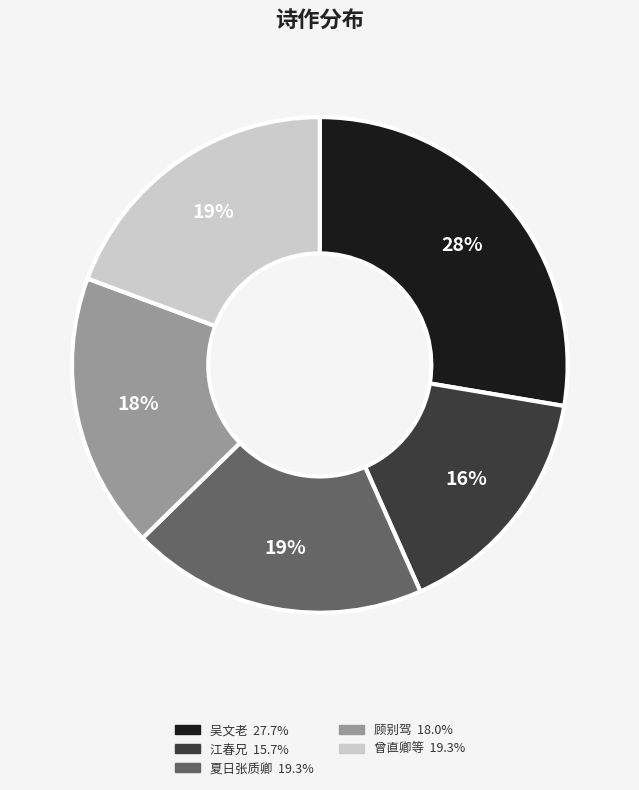

Is there any slice that represents more than half of the pie?

No